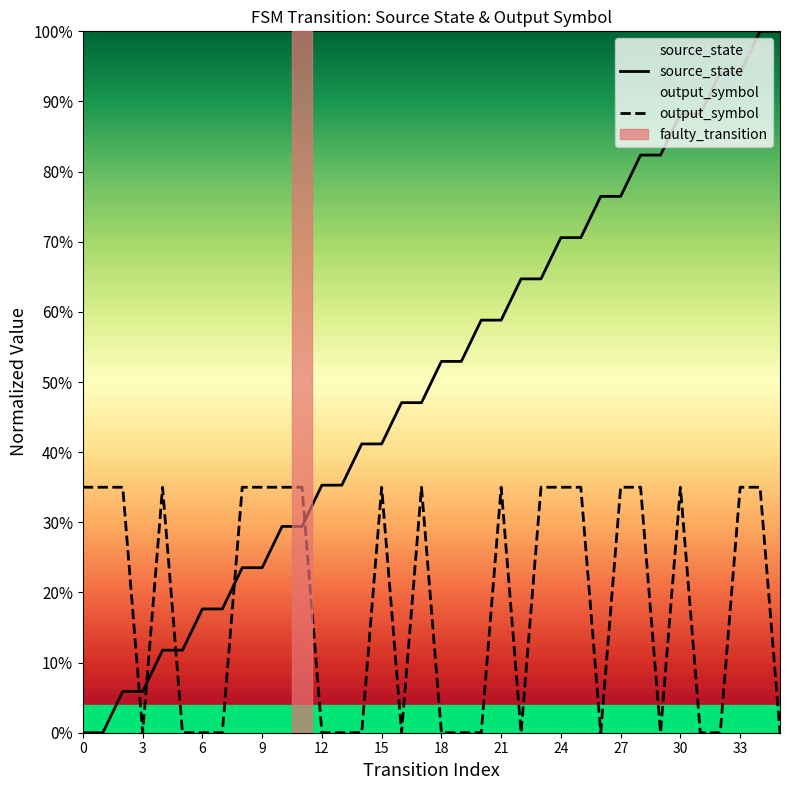

How many values in source_state are above zero?

34